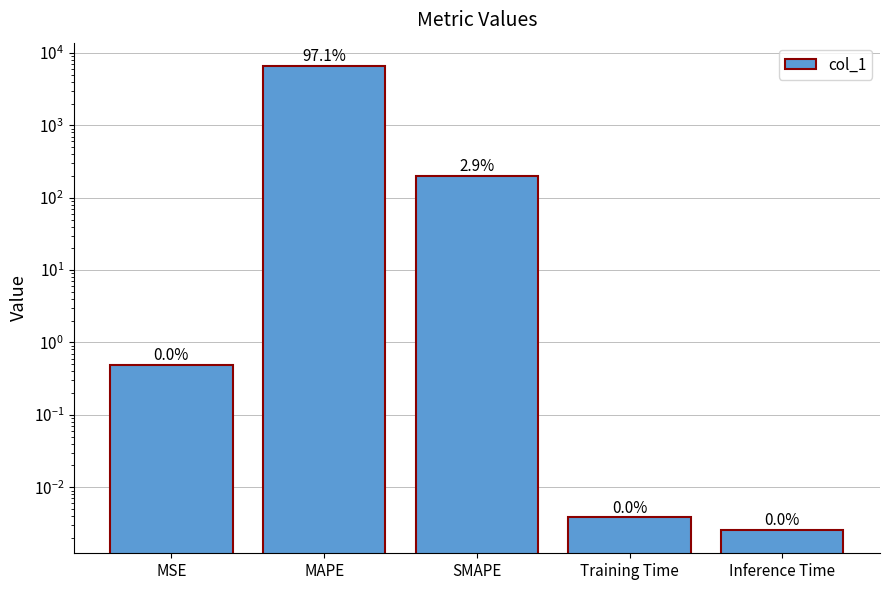

List the labels in order of value, largest first.

MAPE, SMAPE, MSE, Training Time, Inference Time